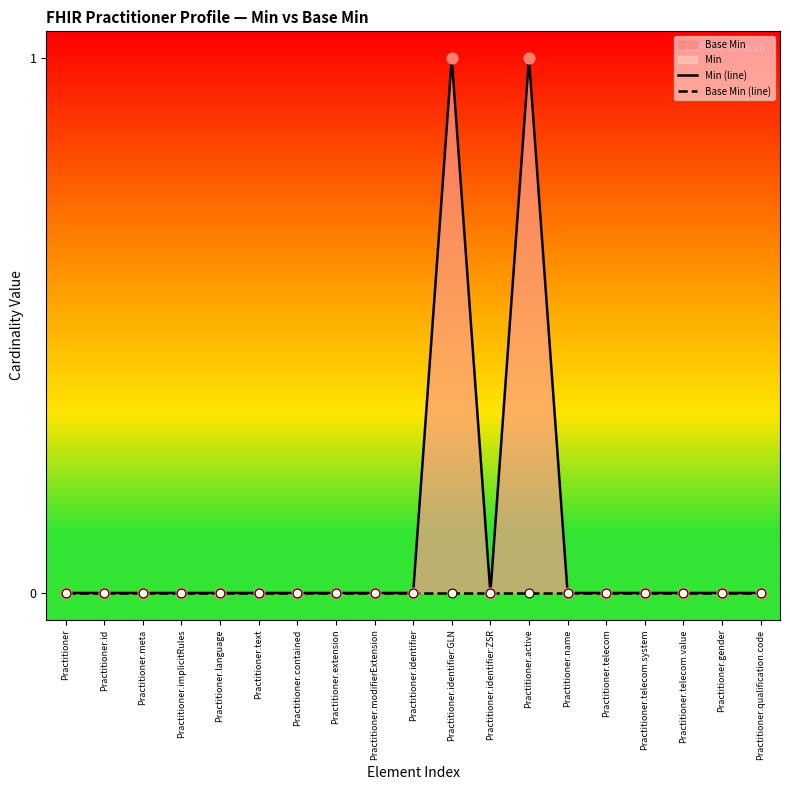

Which series has the widest spread of Y values?

Min (line)